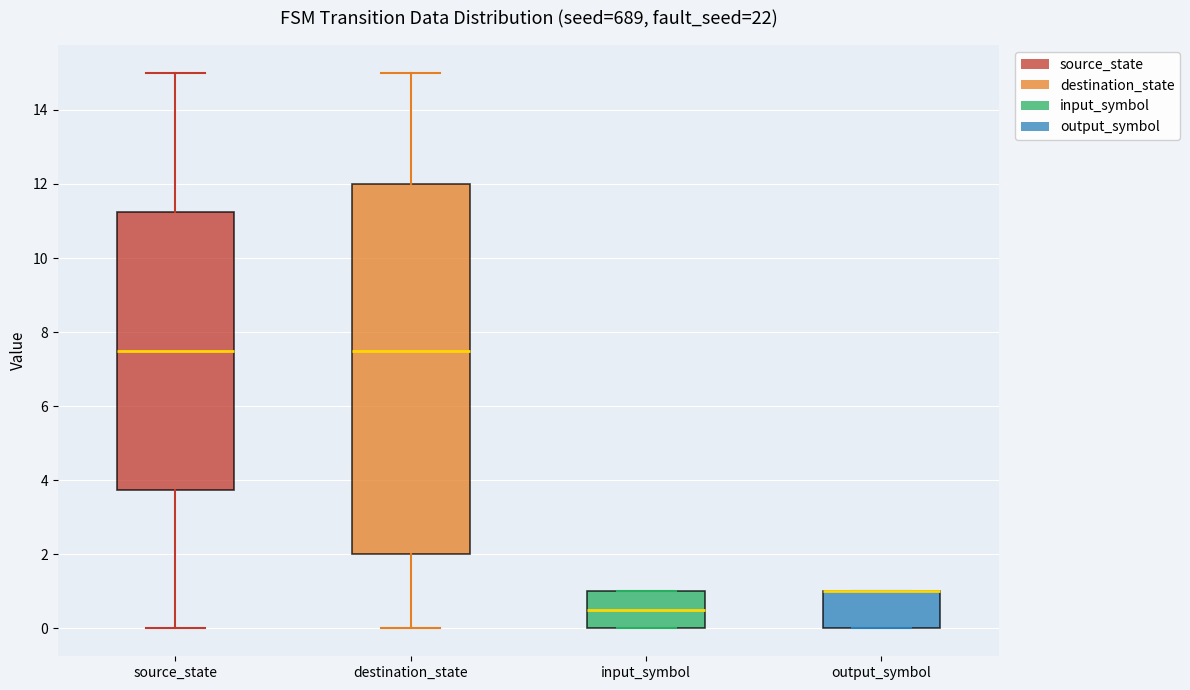

Comparing the boxes themselves (not the whiskers), which one is the tallest?

destination_state